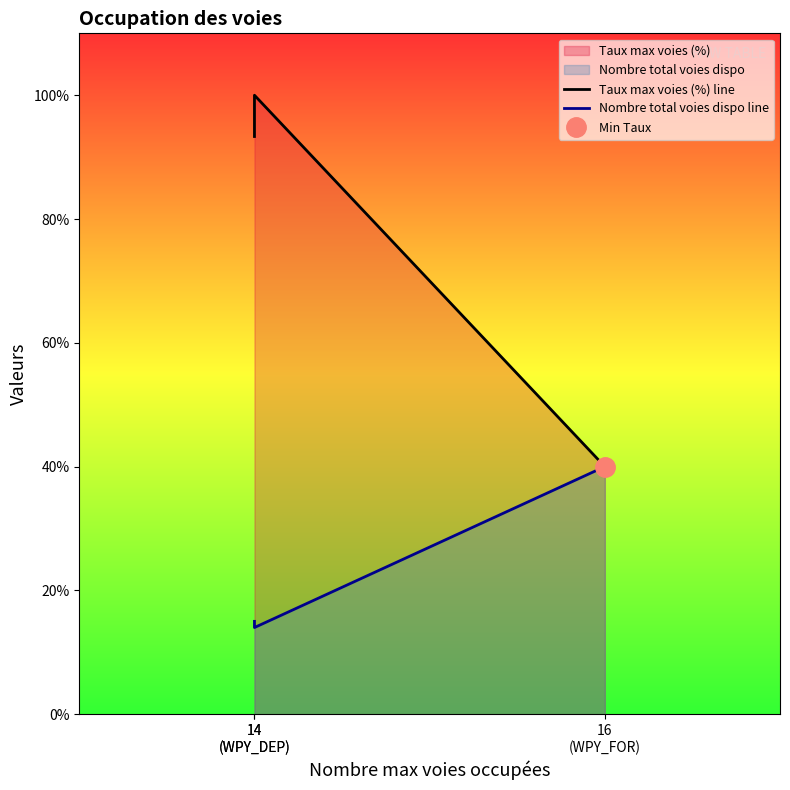

Is it true that Taux max voies (%) line equals 100.0 at 14
(WPY_DEP)?

True